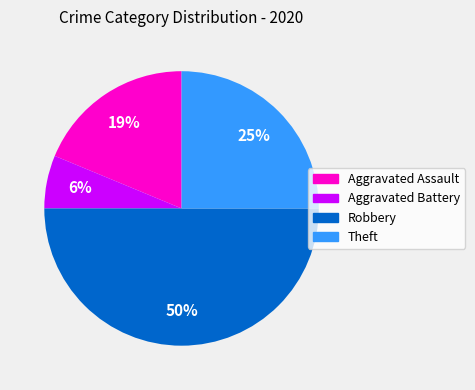

To the nearest percent, what is the difference between the largest and smallest slice percentages?

44%